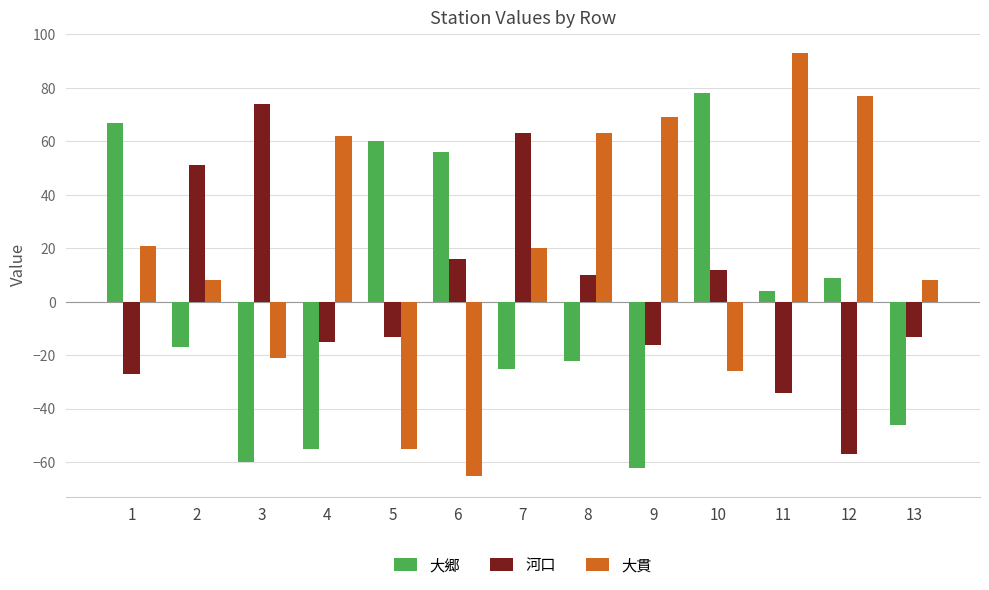

List the series in order of their overall mean, highest first.

大貫, 河口, 大郷